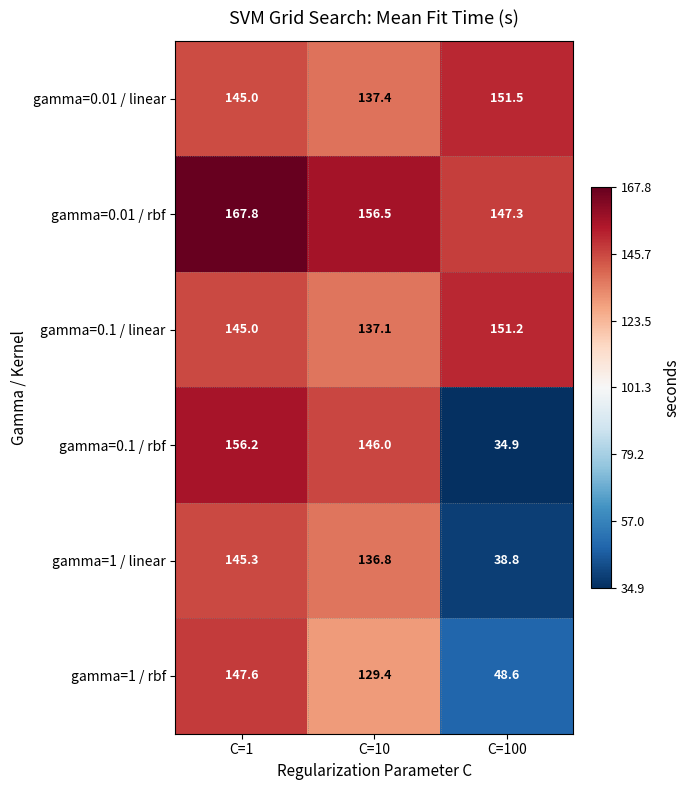

Which label corresponds to the smallest value in the chart?

C=100